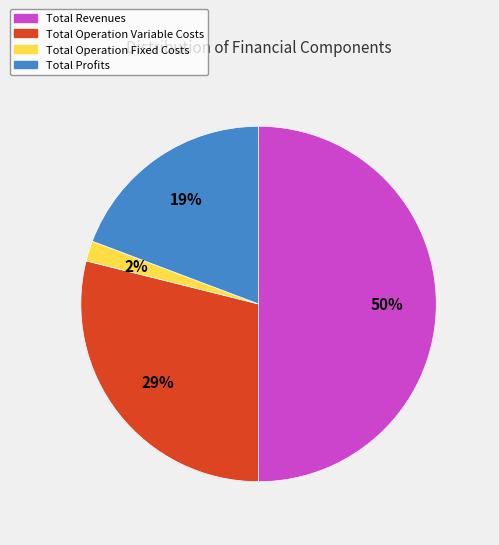

Which category has the smallest portion of the pie?

Total Operation Fixed Costs